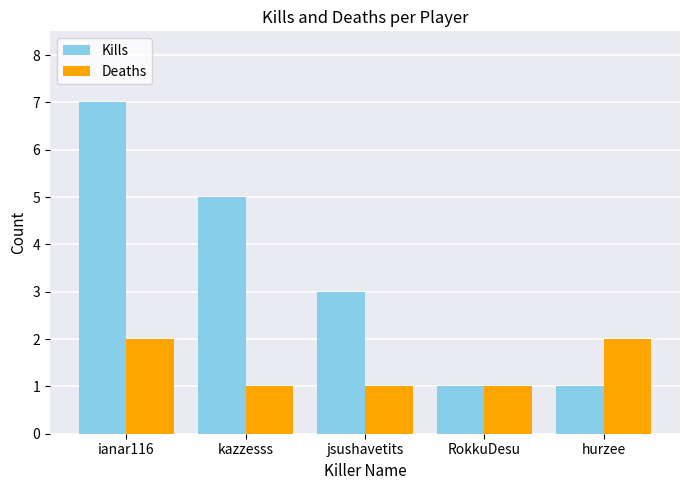

What is the label of the 3rd bar from the right?

jsushavetits